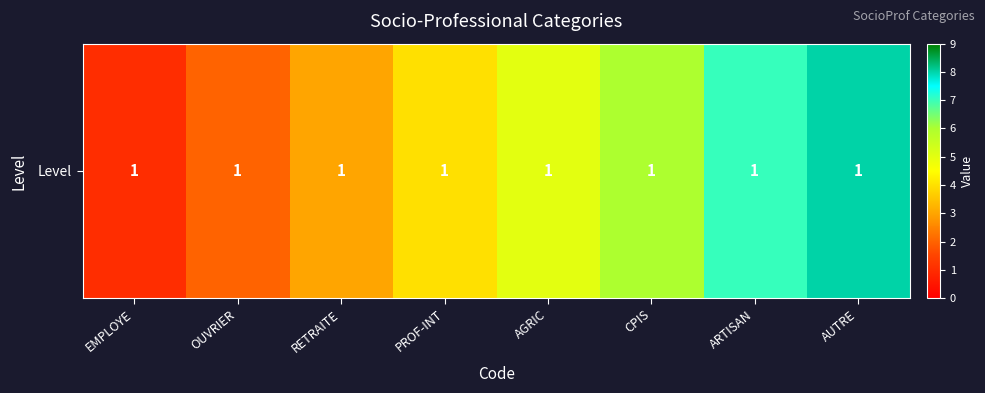

How many values are below 5?

4